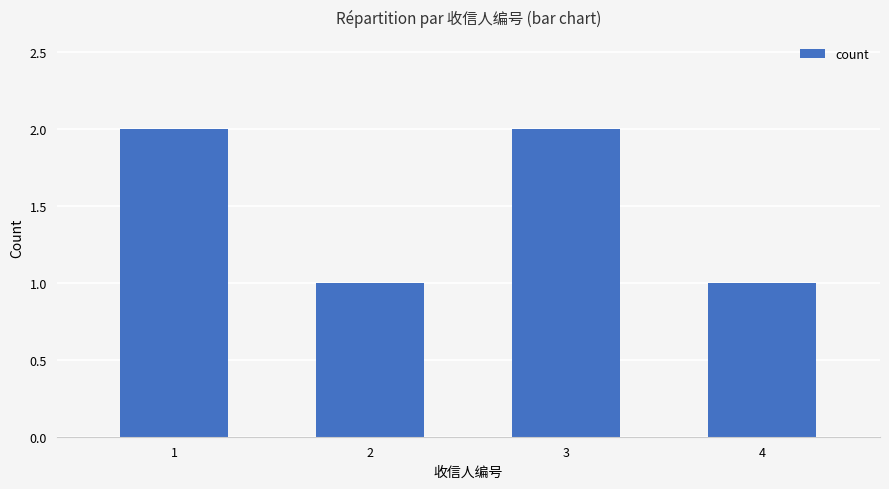

Are the bars horizontal?

No